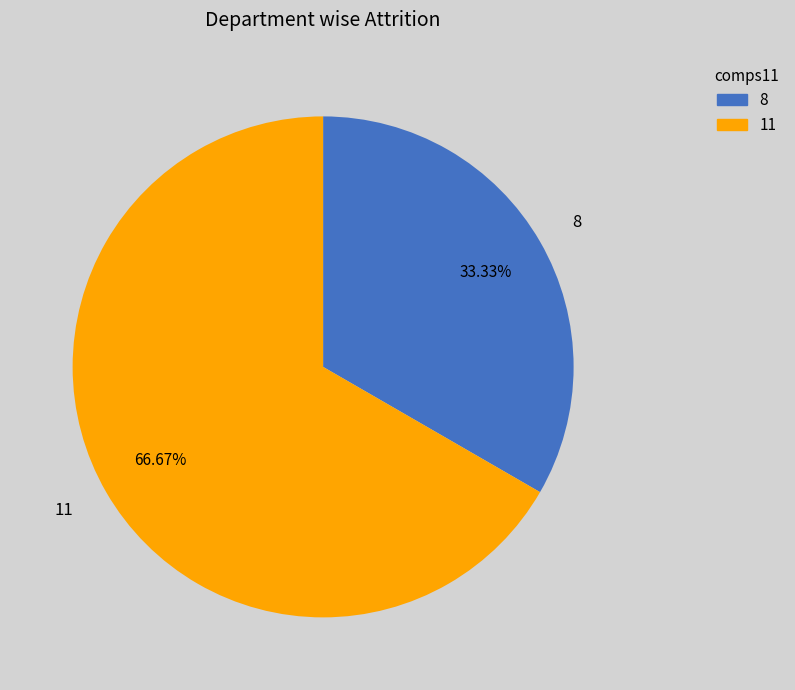

Rank the categories by value from lowest to highest.

8, 11